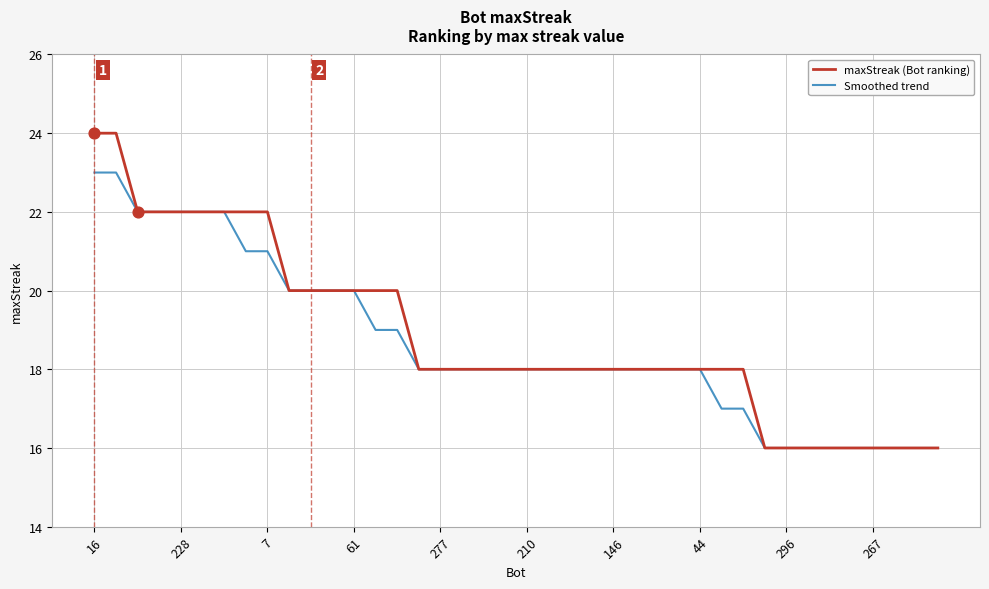

Which series has the widest spread of values?

maxStreak (Bot ranking)